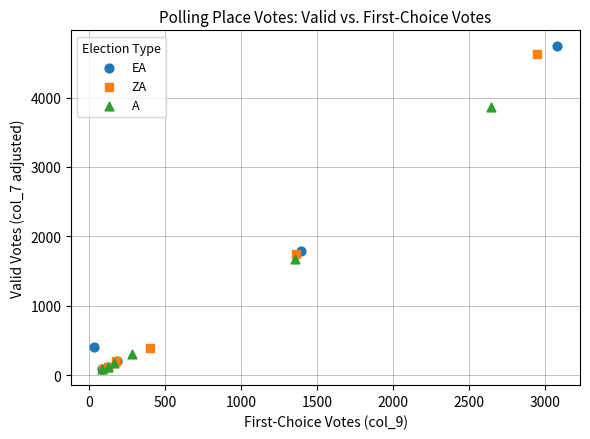

Which series has the widest spread of Y values?

EA